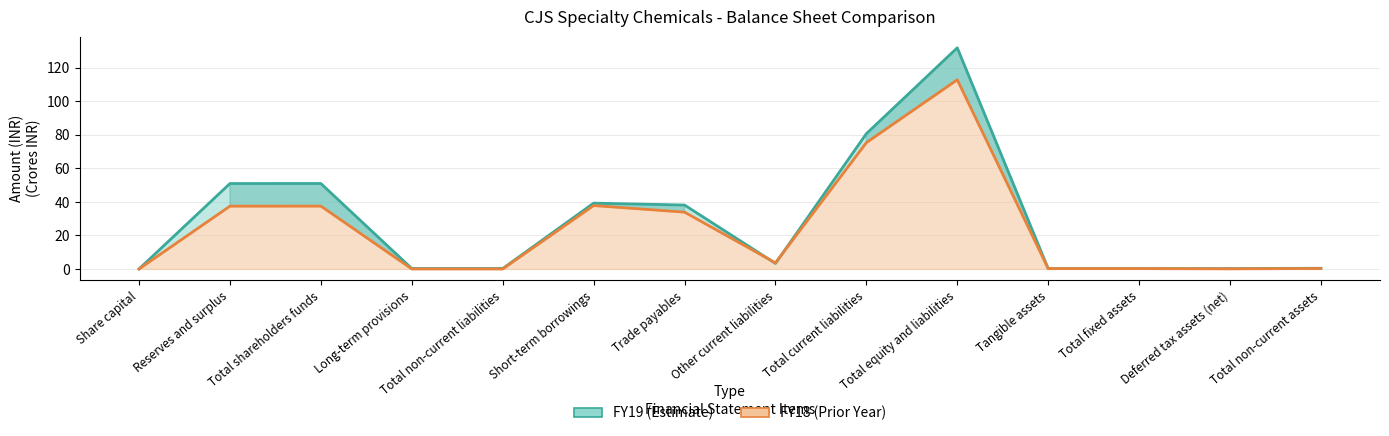

What is the maximum value shown in the chart?

131.9